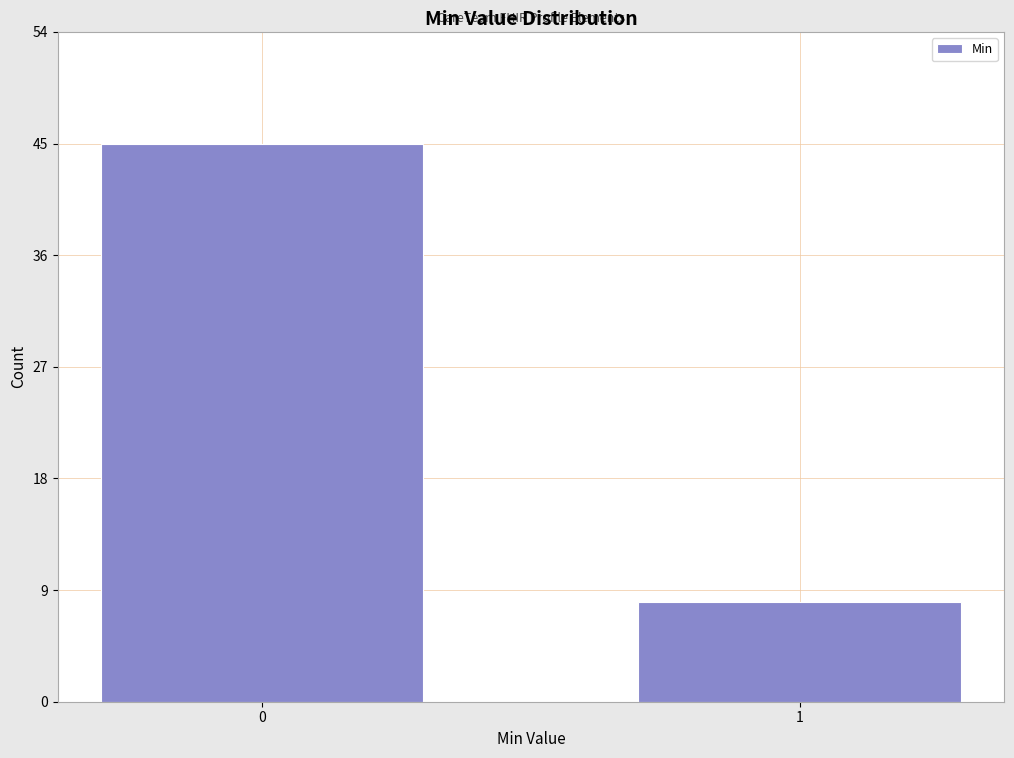

Reading left to right, what are all the values shown in this chart?

0=45	1=8